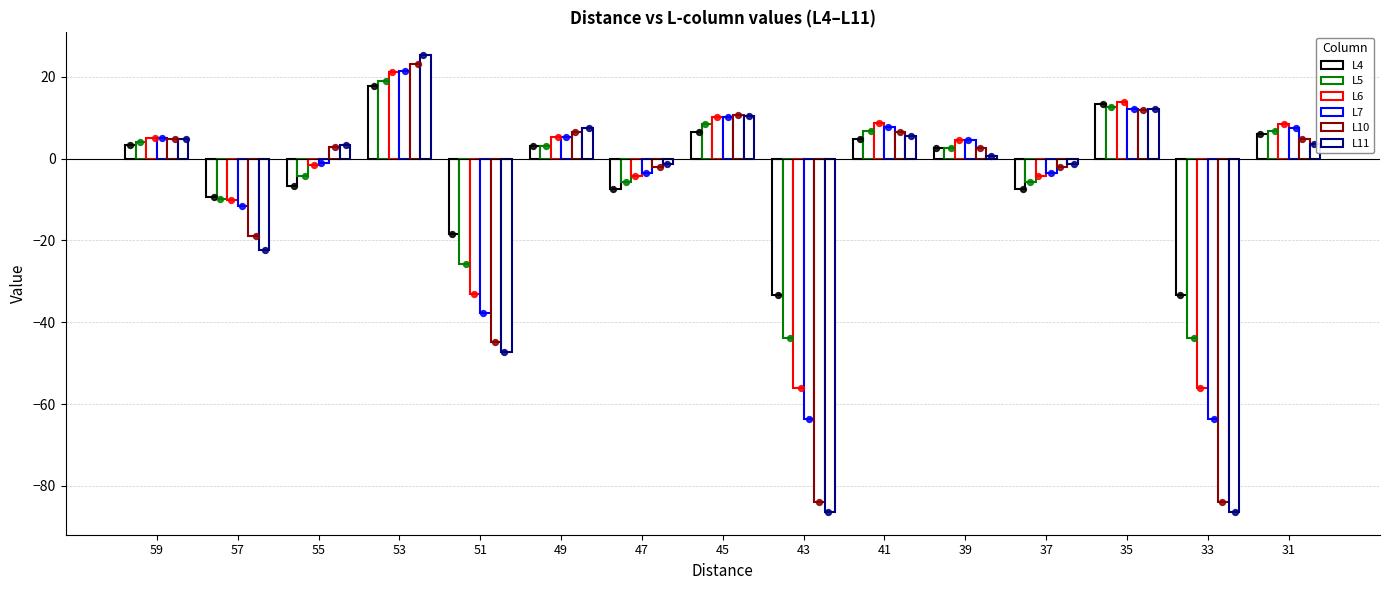

At how many categories does at least one series exceed -25?

13